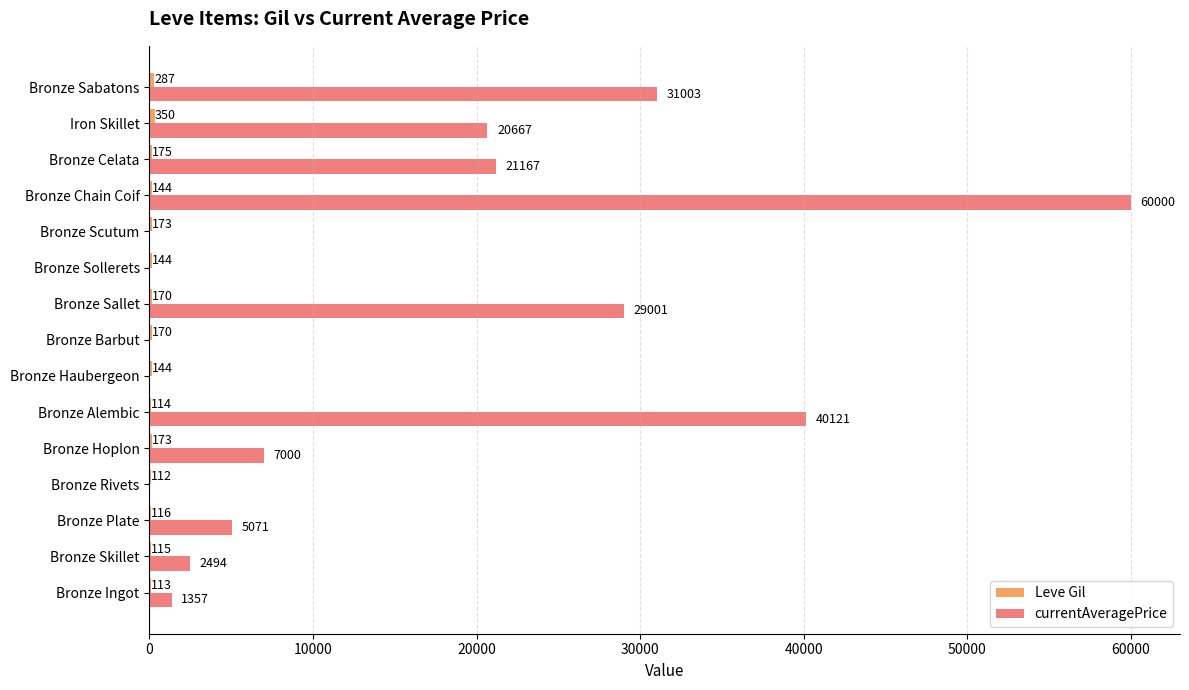

What is the total value across all series at Bronze Sollerets?

144.0